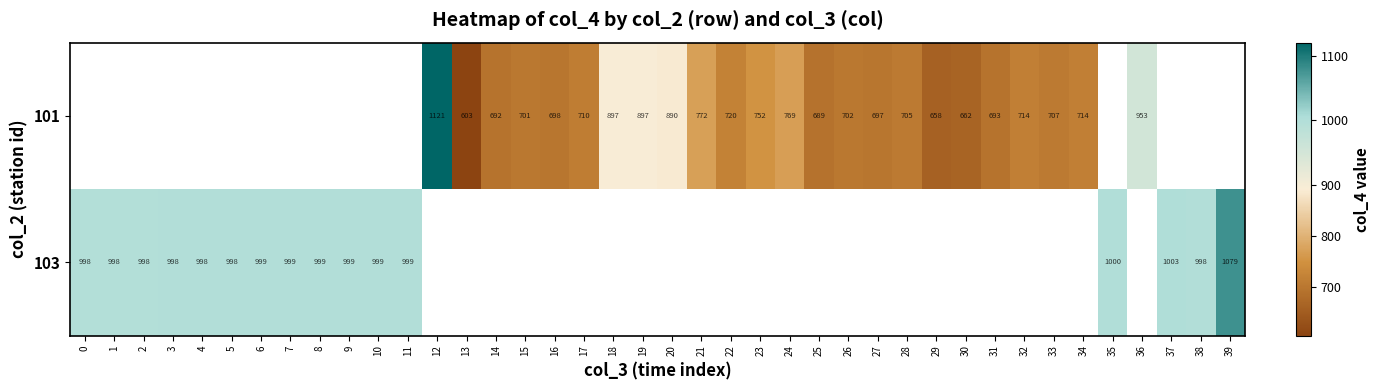

What is the sum of the 103 values at 7 and 3?

1997.2